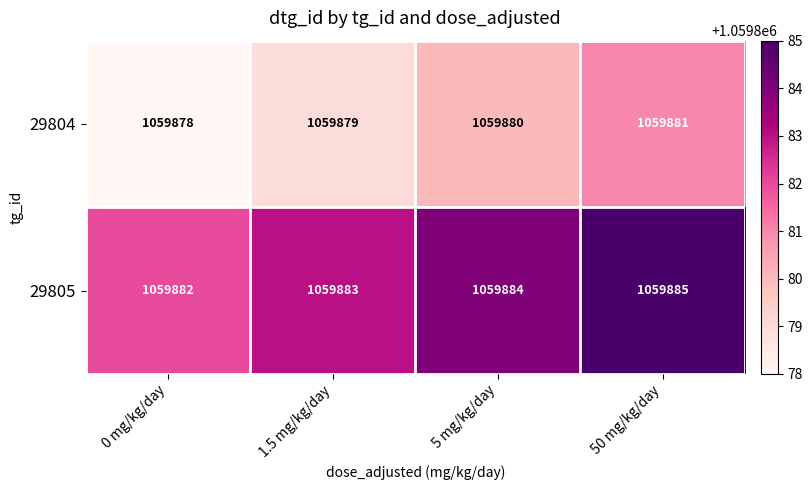

What is the difference between the highest and lowest values at 5 mg/kg/day?

4